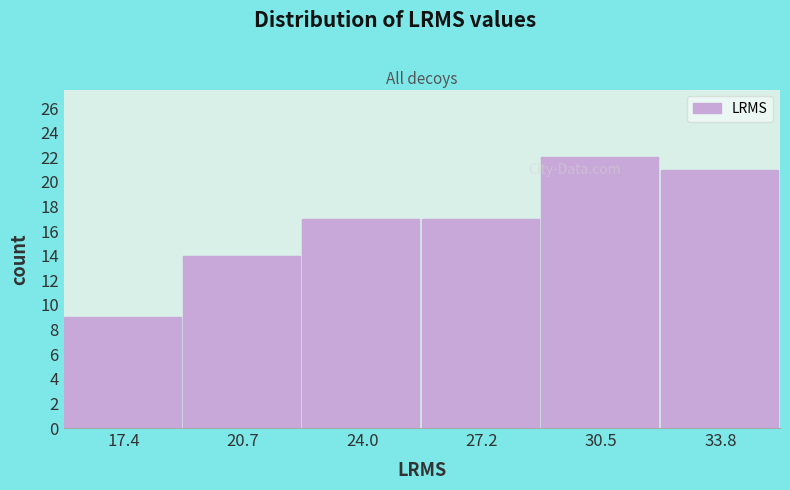

How tall is the bar that spans 25.5 to 29.0 on the x-axis? Neither the bar edges nor the heights are printed on the chart, so give them approximately, as read against the axes.

17